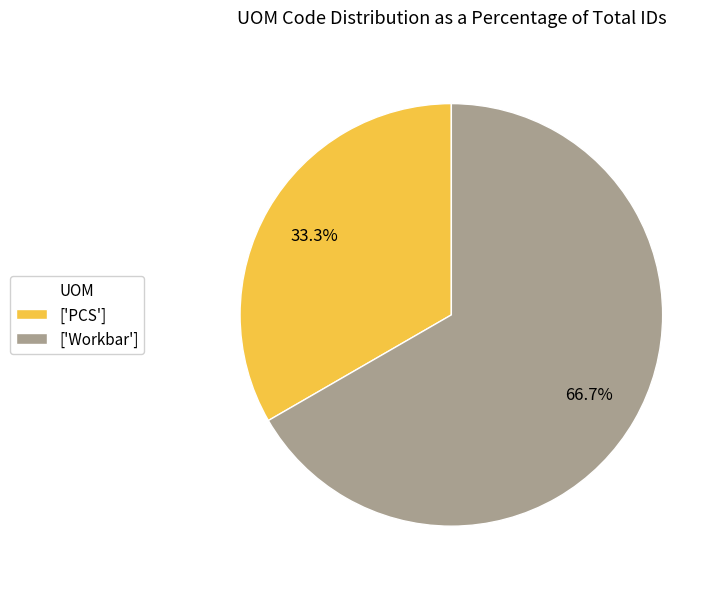

Is the sum of ['Workbar'] and ['PCS'] greater than half?

Yes